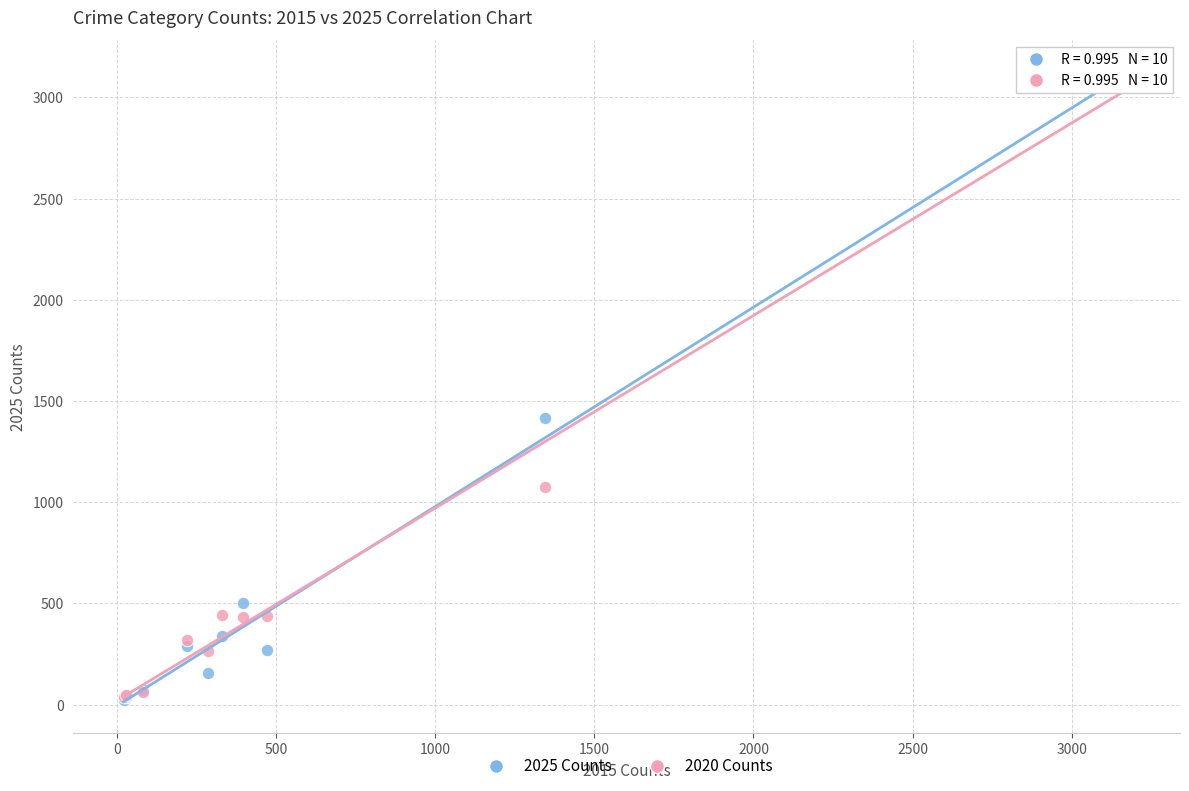

Which series has the largest Y range (max minus min)?

2020 Counts